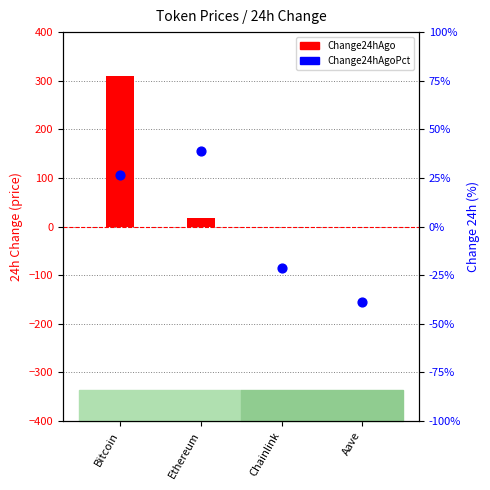

At how many categories does at least one series exceed 43?

1